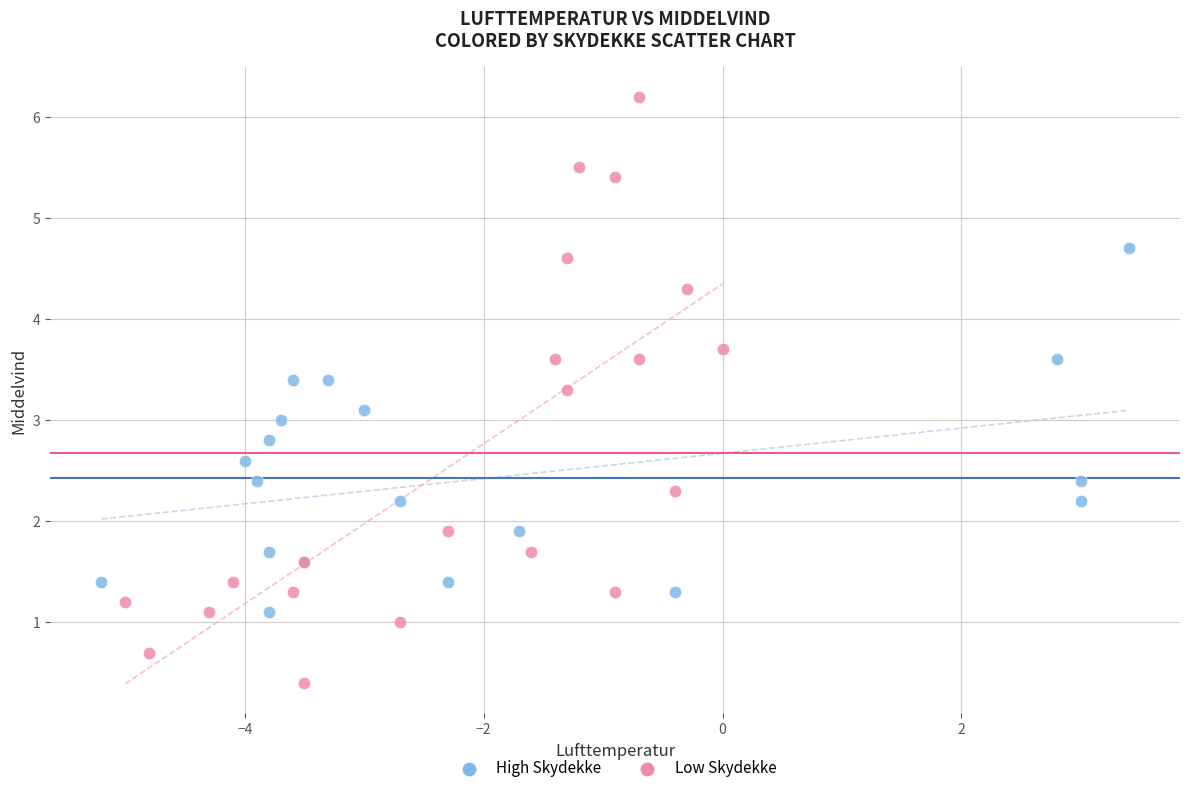

Which series has the largest Y range (max minus min)?

Low Skydekke